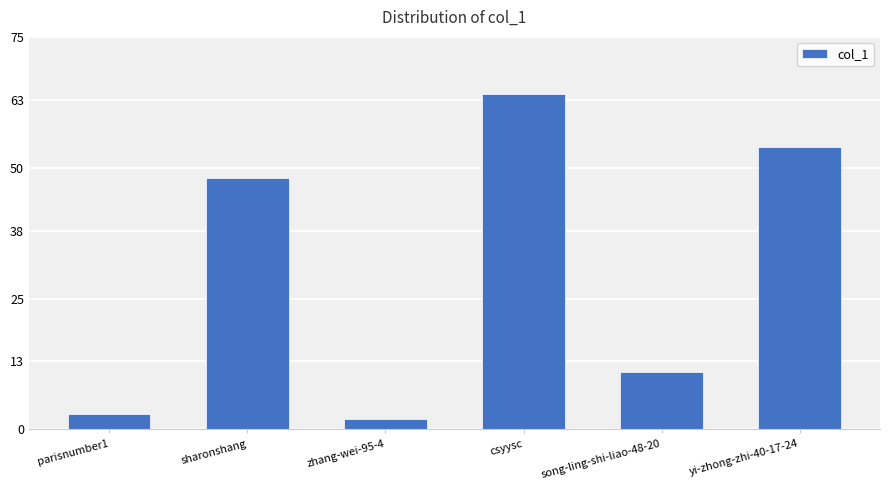

Where is the data nearest to the value 33?

sharonshang